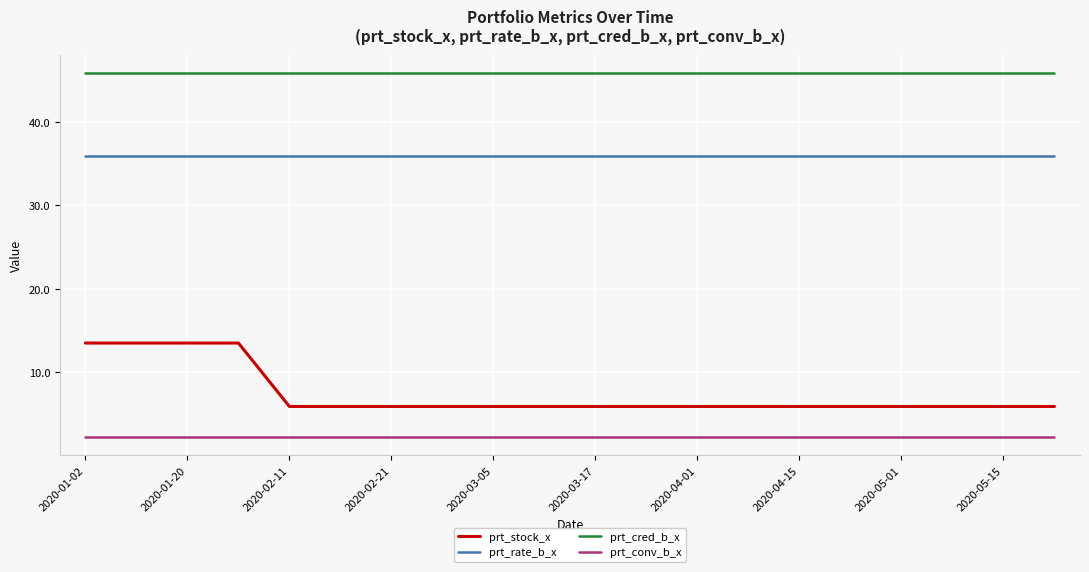

Rank the series by their maximum value, from lowest to highest.

prt_conv_b_x, prt_stock_x, prt_rate_b_x, prt_cred_b_x